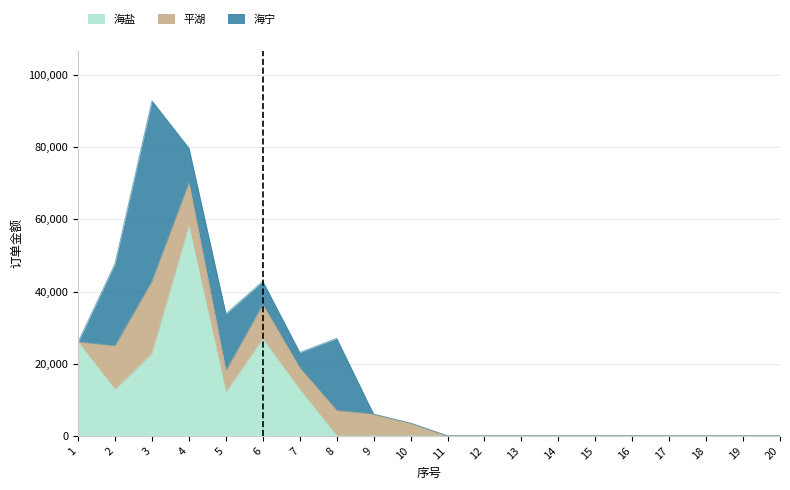

What is the difference between the highest and lowest values at 1?

26000